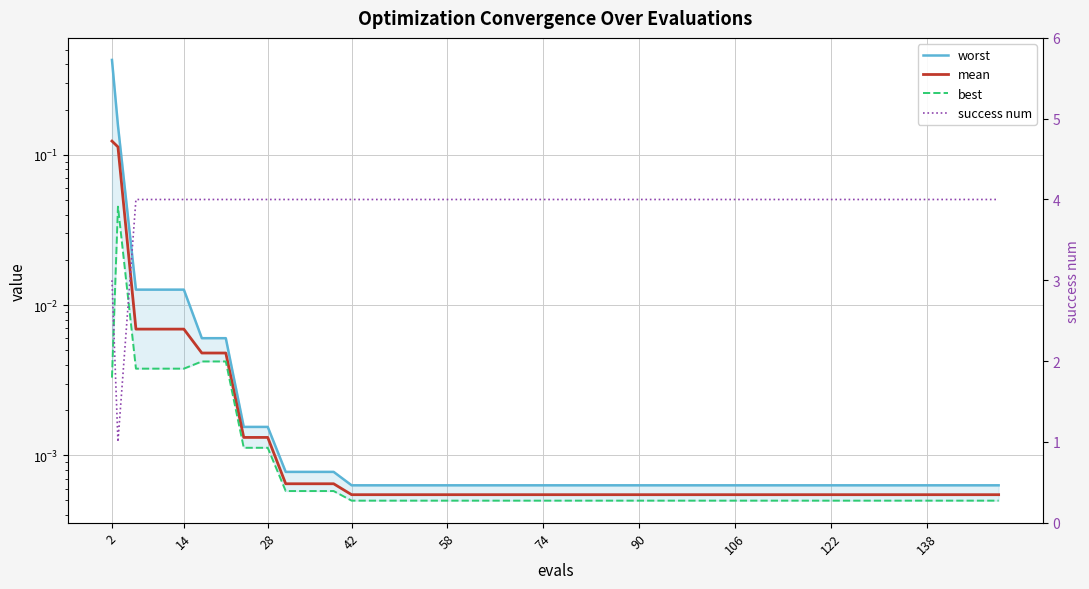

Is it true that success num equals 7.1 at 14?

False